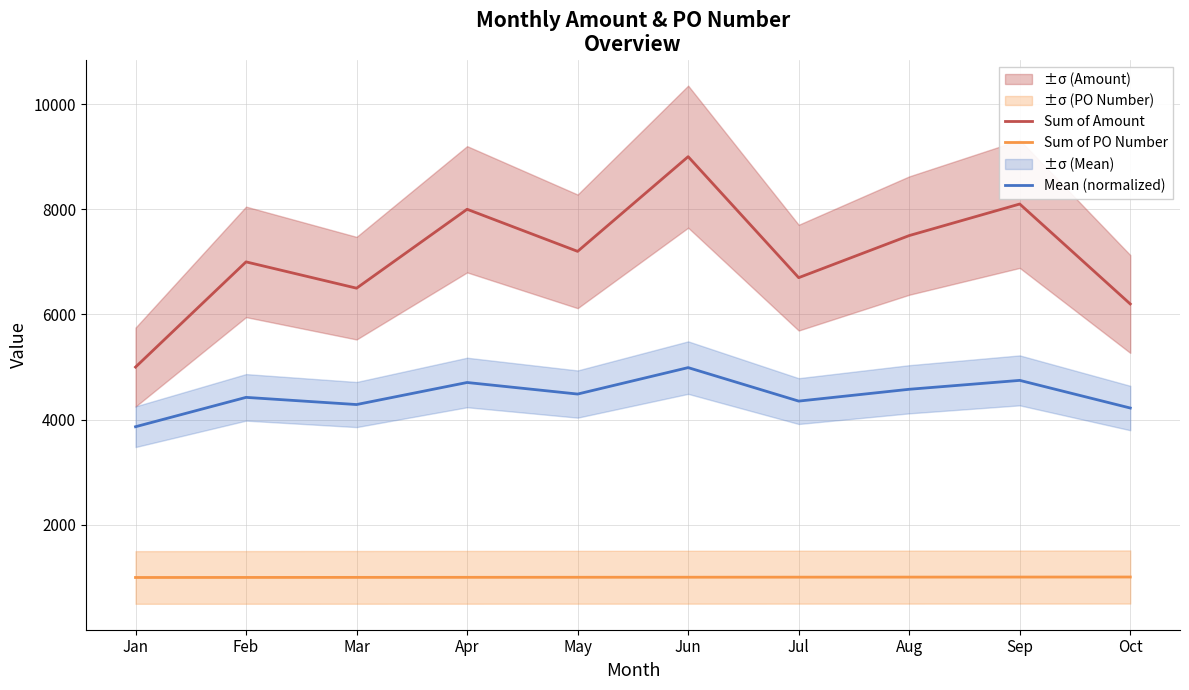

Which category has the highest value across all series?

Jun